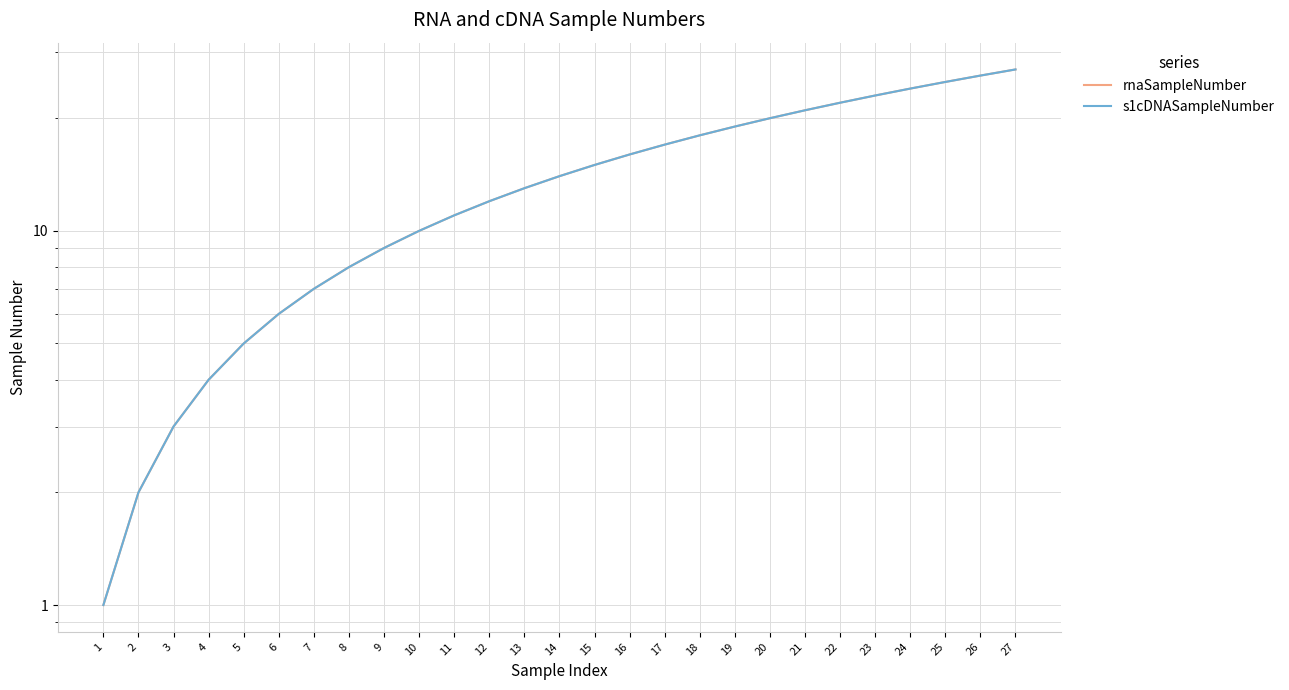

True or false: rnaSampleNumber and s1cDNASampleNumber cross at least once.

False